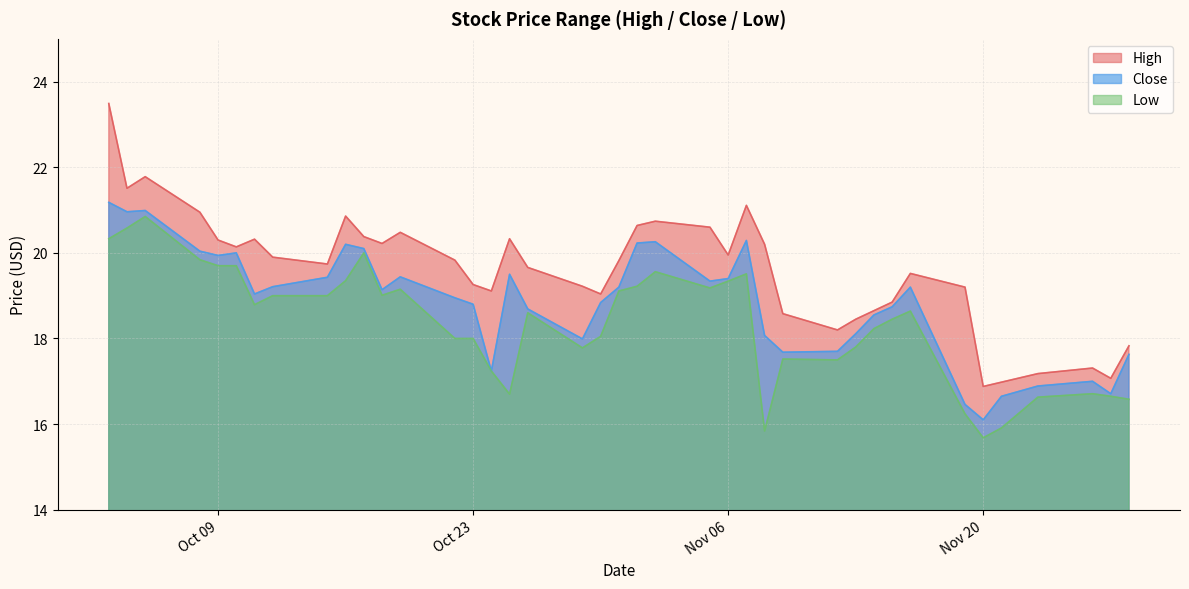

What is the highest value of the Close series?

21.2